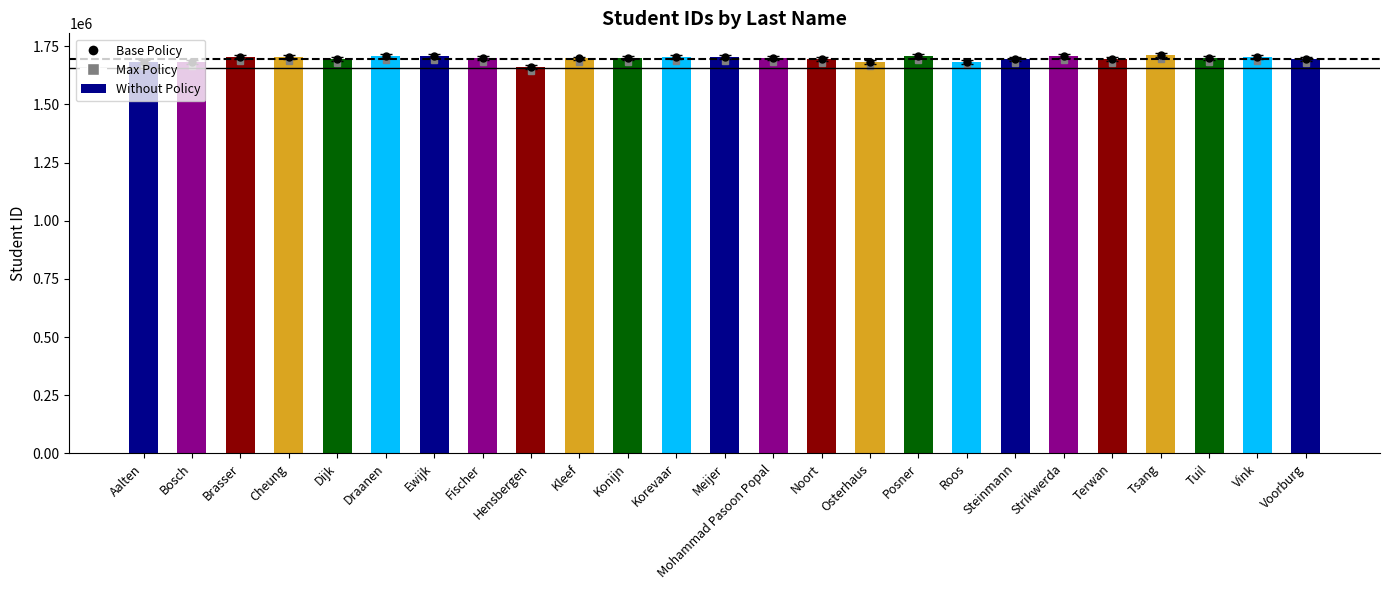

What is the average value?

1696731